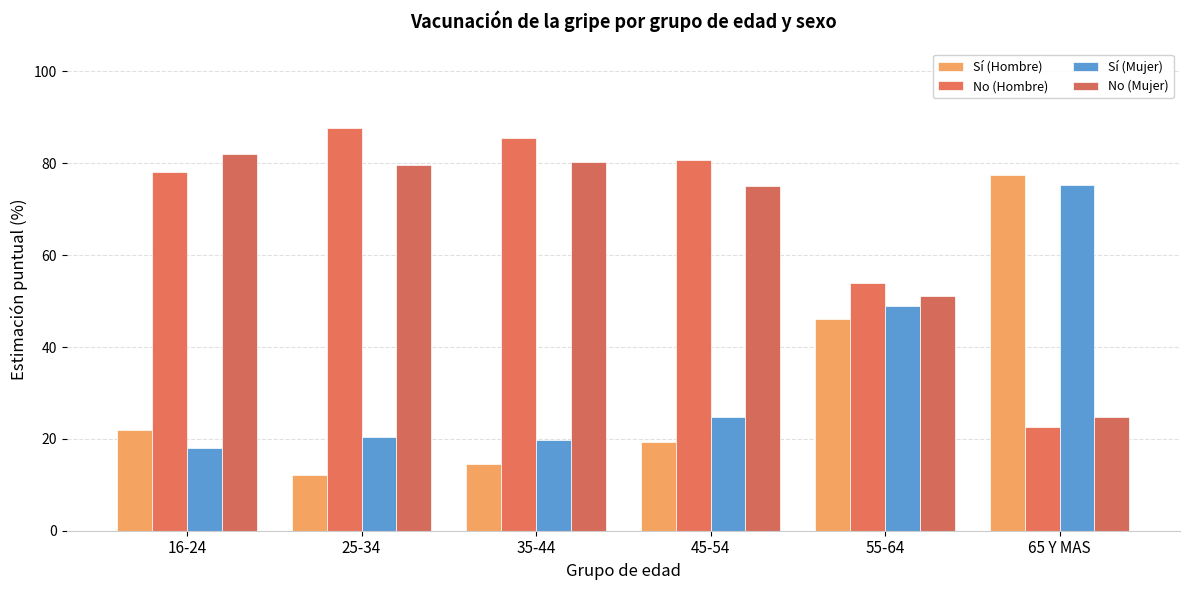

What is the sum of all Sí (Mujer) values?

207.0